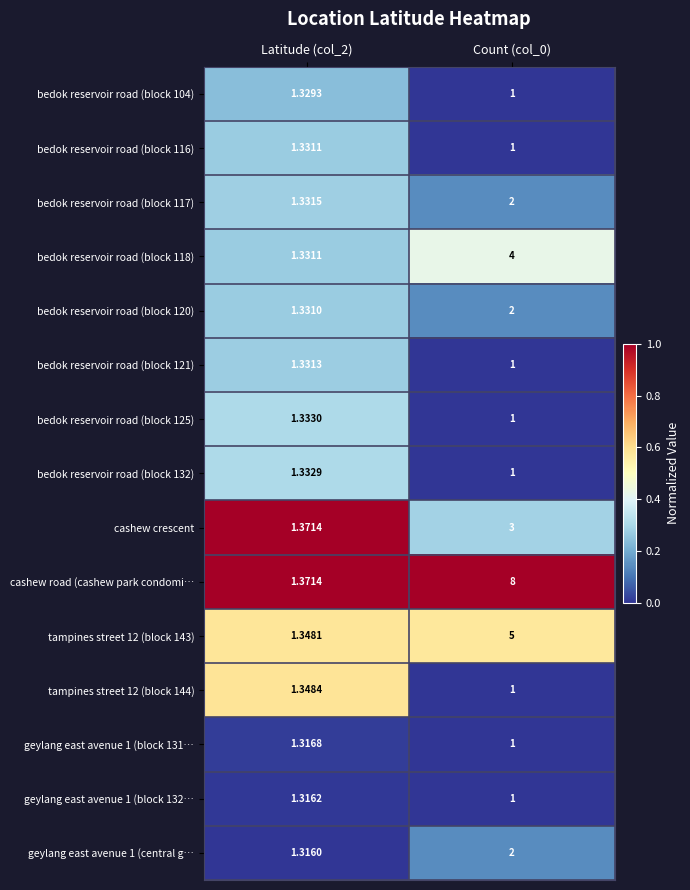

Is the value of bedok reservoir road (block 118) at Count (col_0) greater than the value of bedok reservoir road (block 121) at Latitude (col_2)?

Yes